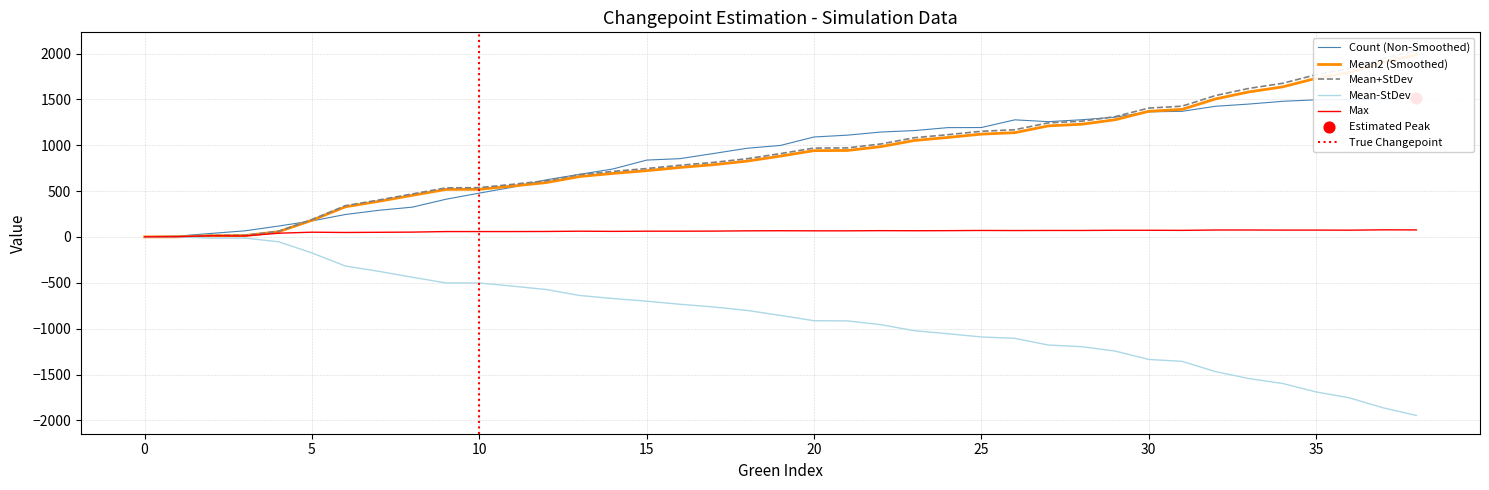

At how many categories does at least one series exceed 1359?

9